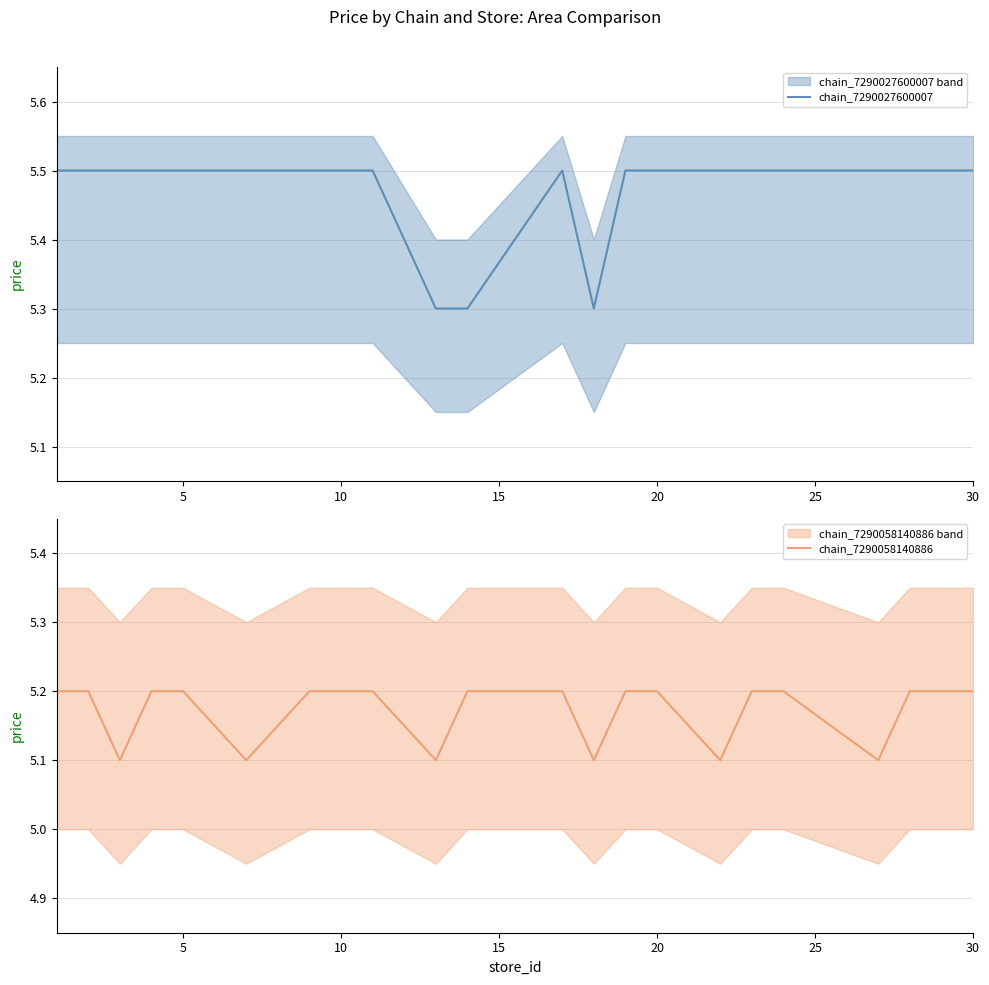

Reading left to right, list all the values displayed in this chart.

chain_7290027600007: 5.5	5.5	5.5	5.5	5.5	5.5	5.5	5.5	5.3	5.3	5.5	5.3	5.5	5.5	5.5	5.5	5.5	5.5	5.5	5.5
chain_7290058140886: 5.2	5.2	5.1	5.2	5.2	5.1	5.2	5.2	5.1	5.2	5.2	5.1	5.2	5.2	5.1	5.2	5.2	5.1	5.2	5.2